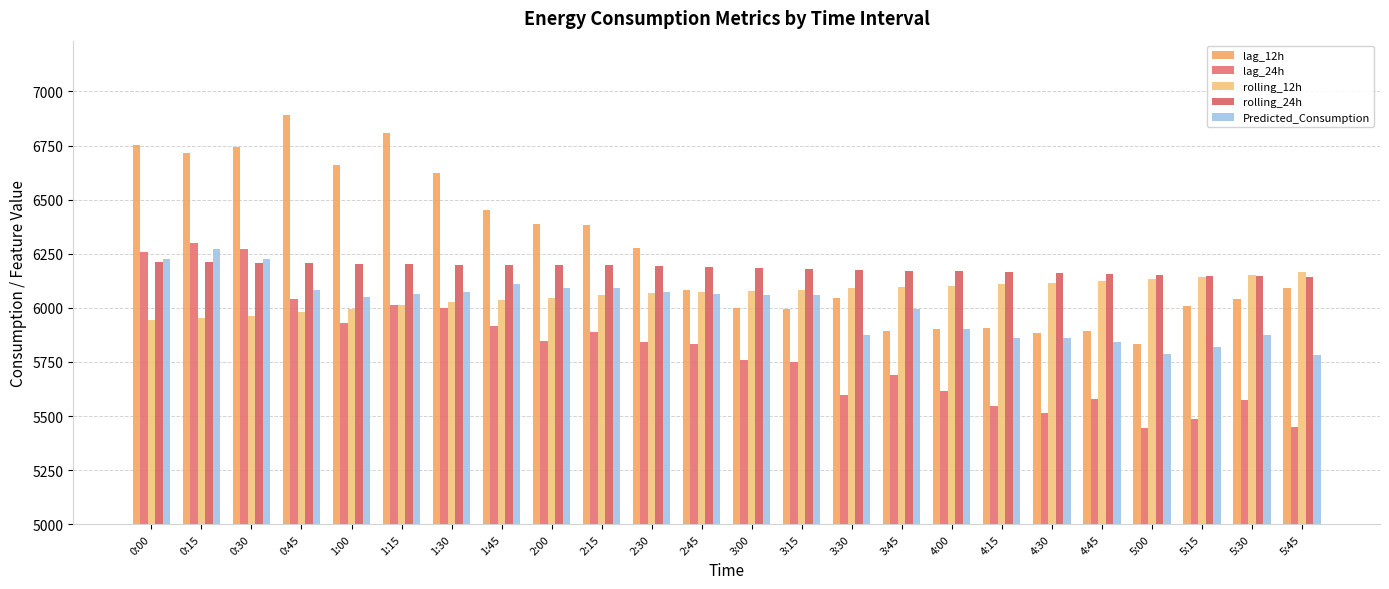

What is the total value across all series at 5:00?

29347.2